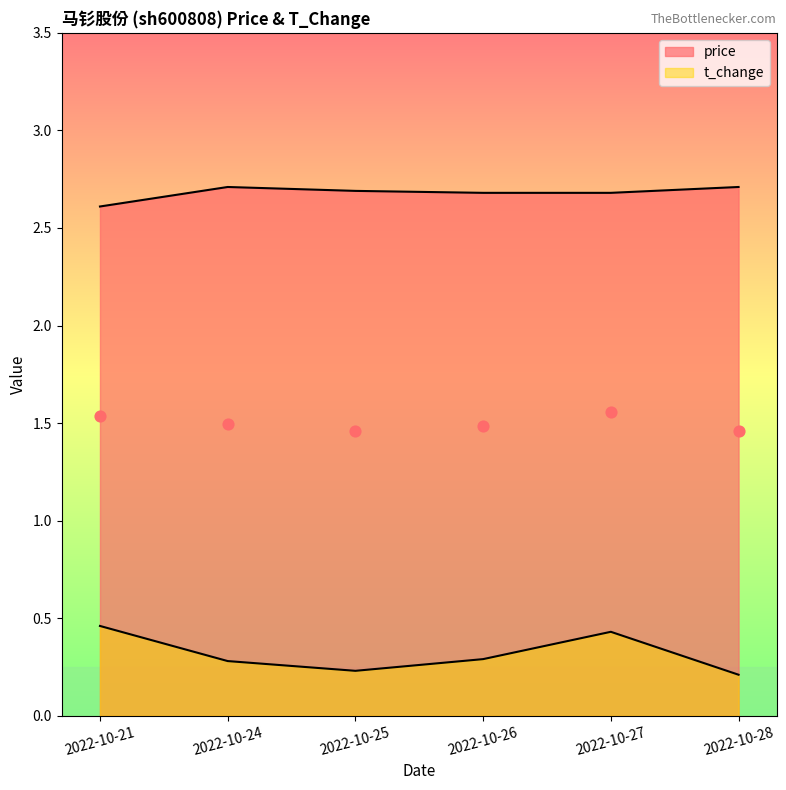

Which series reaches the minimum Y coordinate?

t_change